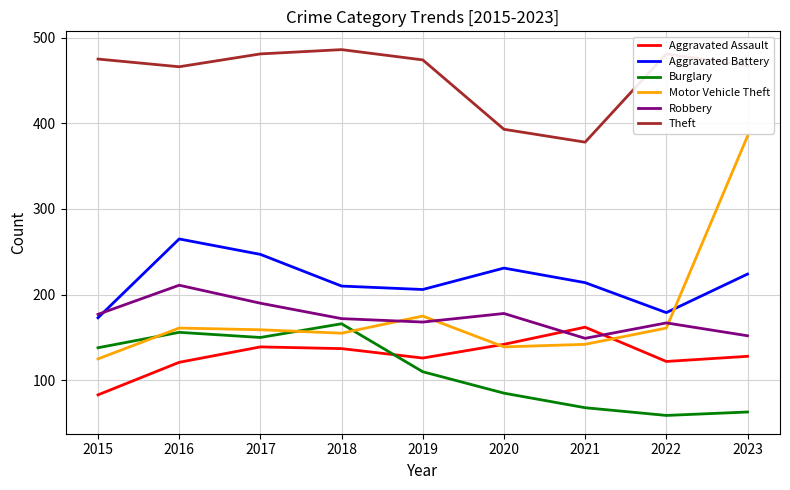

What is the total value across all series at 2017?

1366